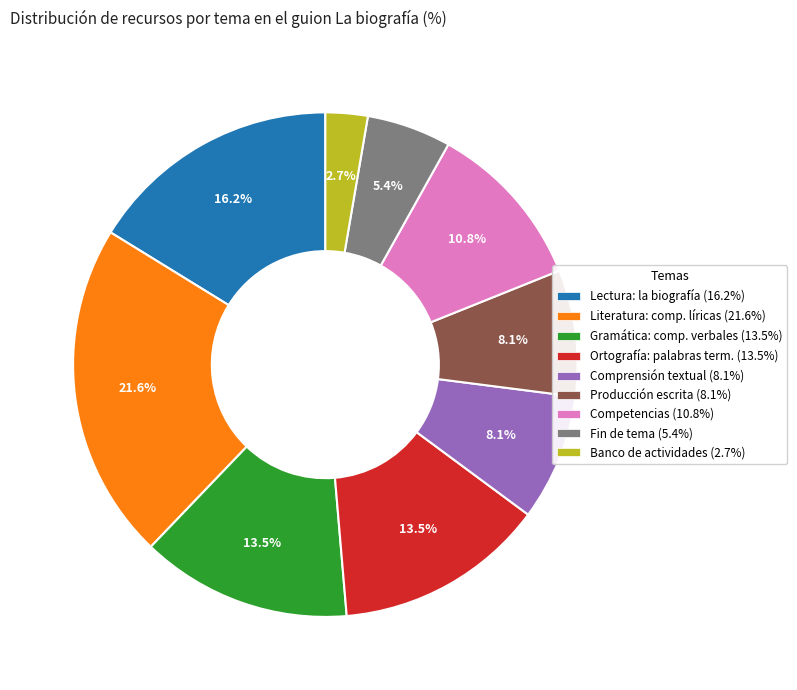

Does any single category account for the majority?

No